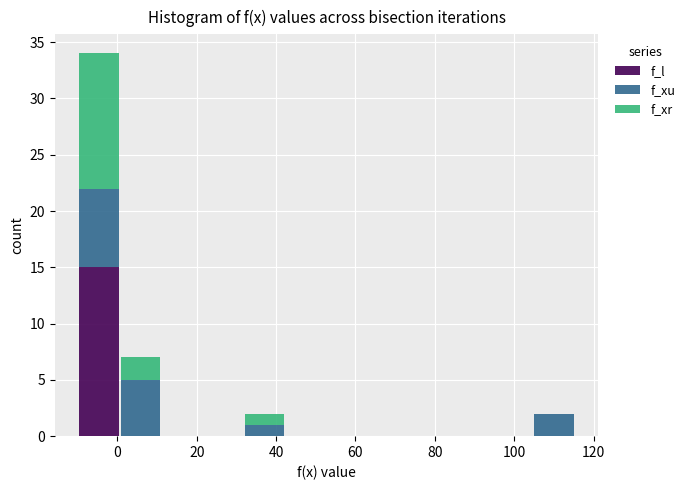

Which range on the x-axis has the tallest stacked bar (by total height)?

-10 to 0